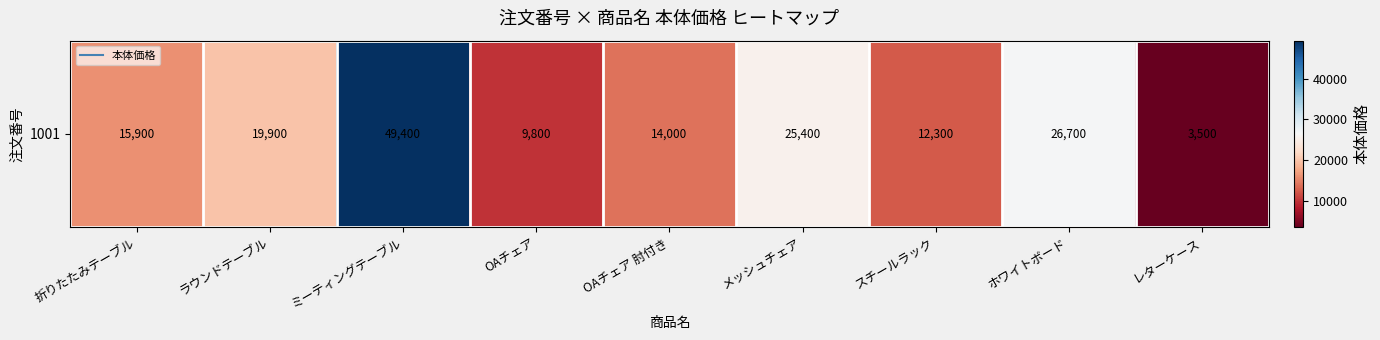

Rank the categories by value from lowest to highest.

レターケース, OAチェア, スチールラック, OAチェア 肘付き, 折りたたみテーブル, ラウンドテーブル, メッシュチェア, ホワイトボード, ミーティングテーブル